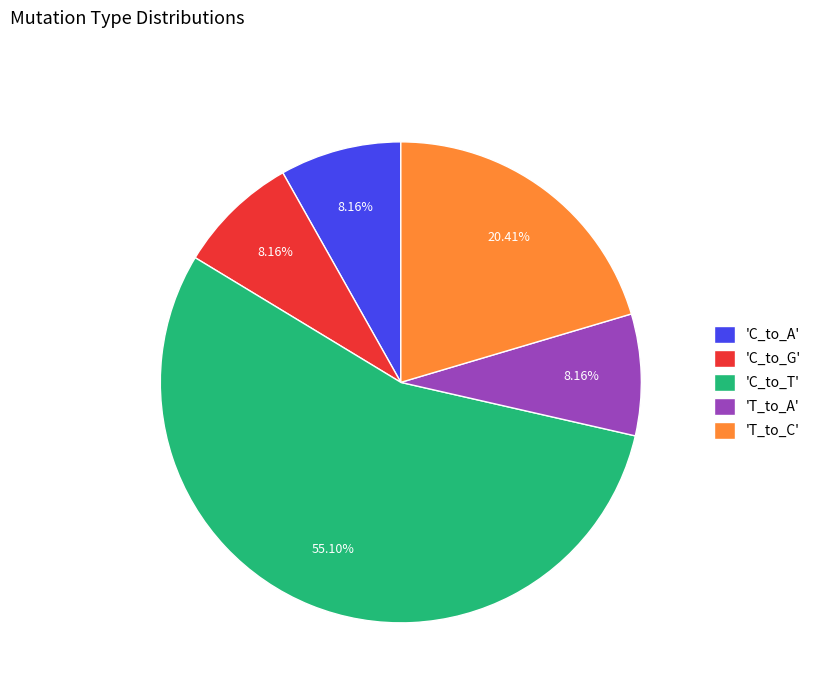

Which category has the biggest portion of the pie?

'C_to_T'